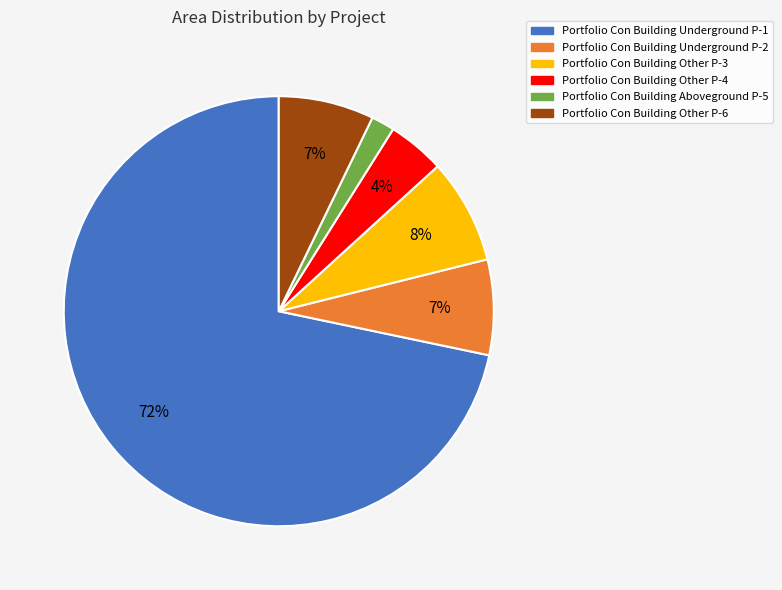

The Portfolio Con Building Other P-3 slice represents 14% of the pie. True or false?

False